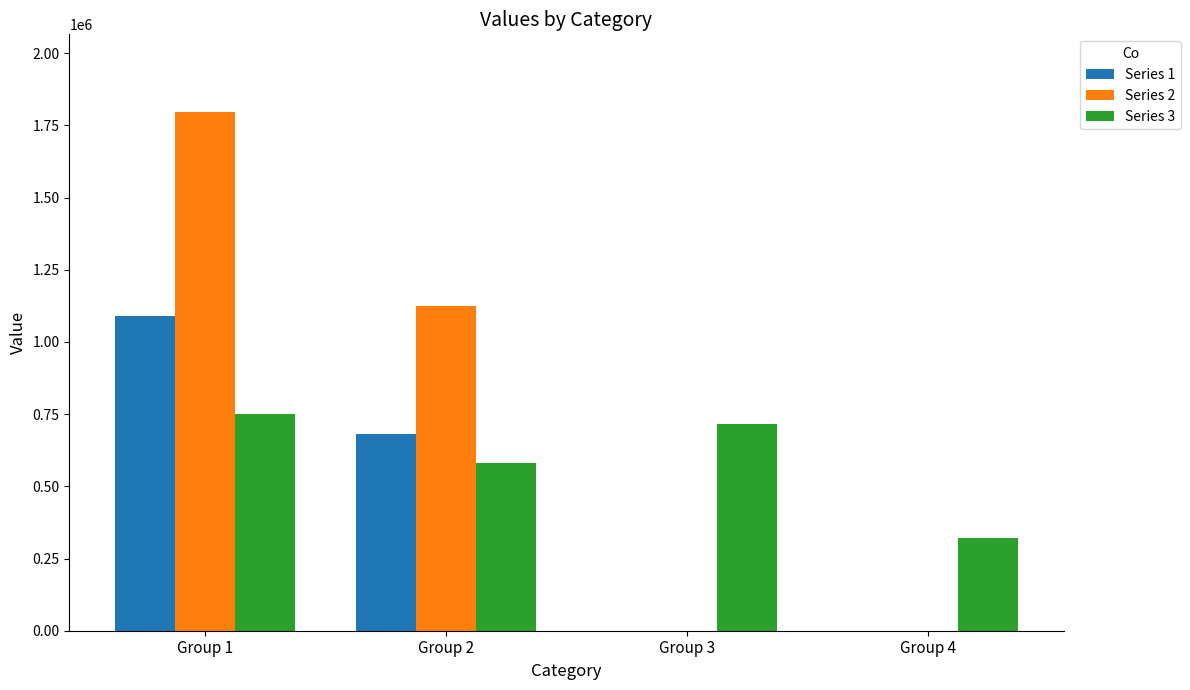

What is the maximum value shown in the chart?

1795707